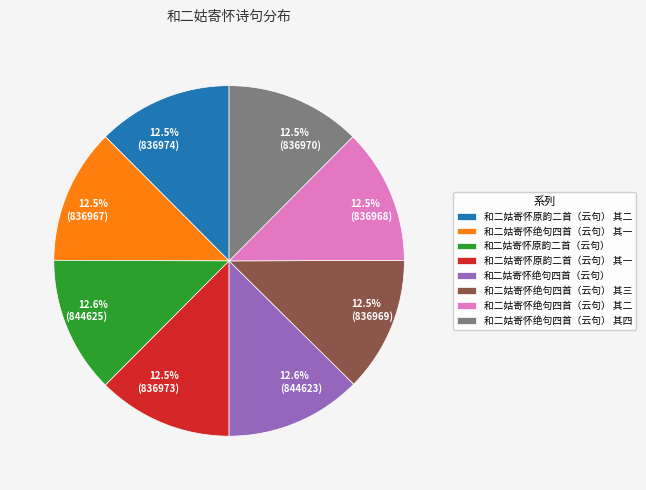

What percentage is NOT represented by 12.6% (844623)?

87.4%